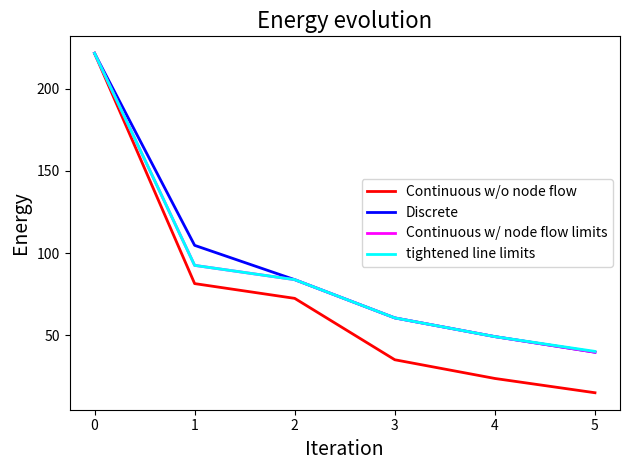

Which category has the lowest value in the tightened line limits series?

5